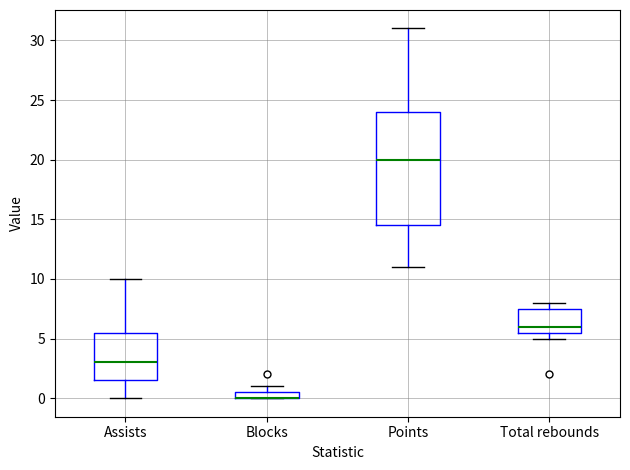

Where is the lower edge of the box for Total rebounds on the y-axis? The values are not printed on the chart, so give them approximately, as read against the axis.

5.5